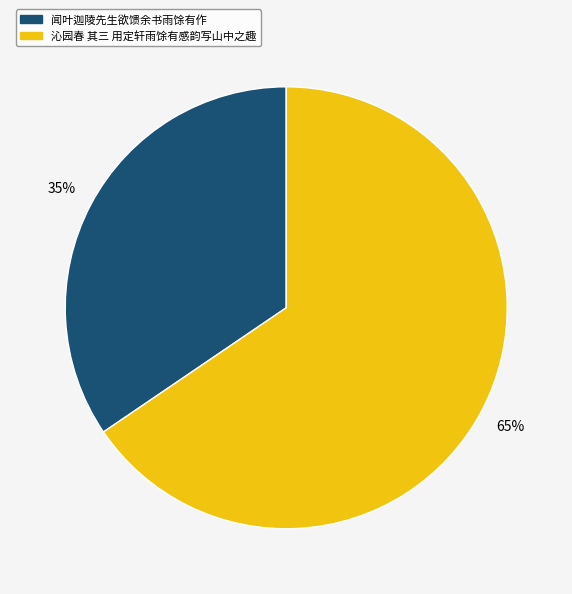

Which slice is the largest?

沁园春 其三 用定轩雨馀有感韵写山中之趣